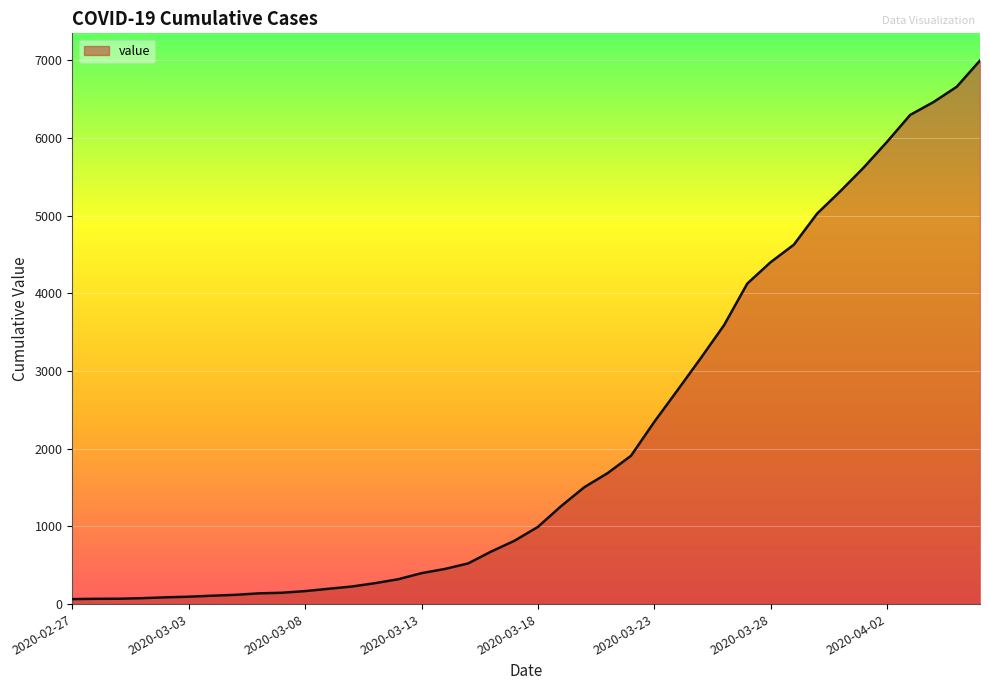

What is the maximum value shown in the chart?

6995